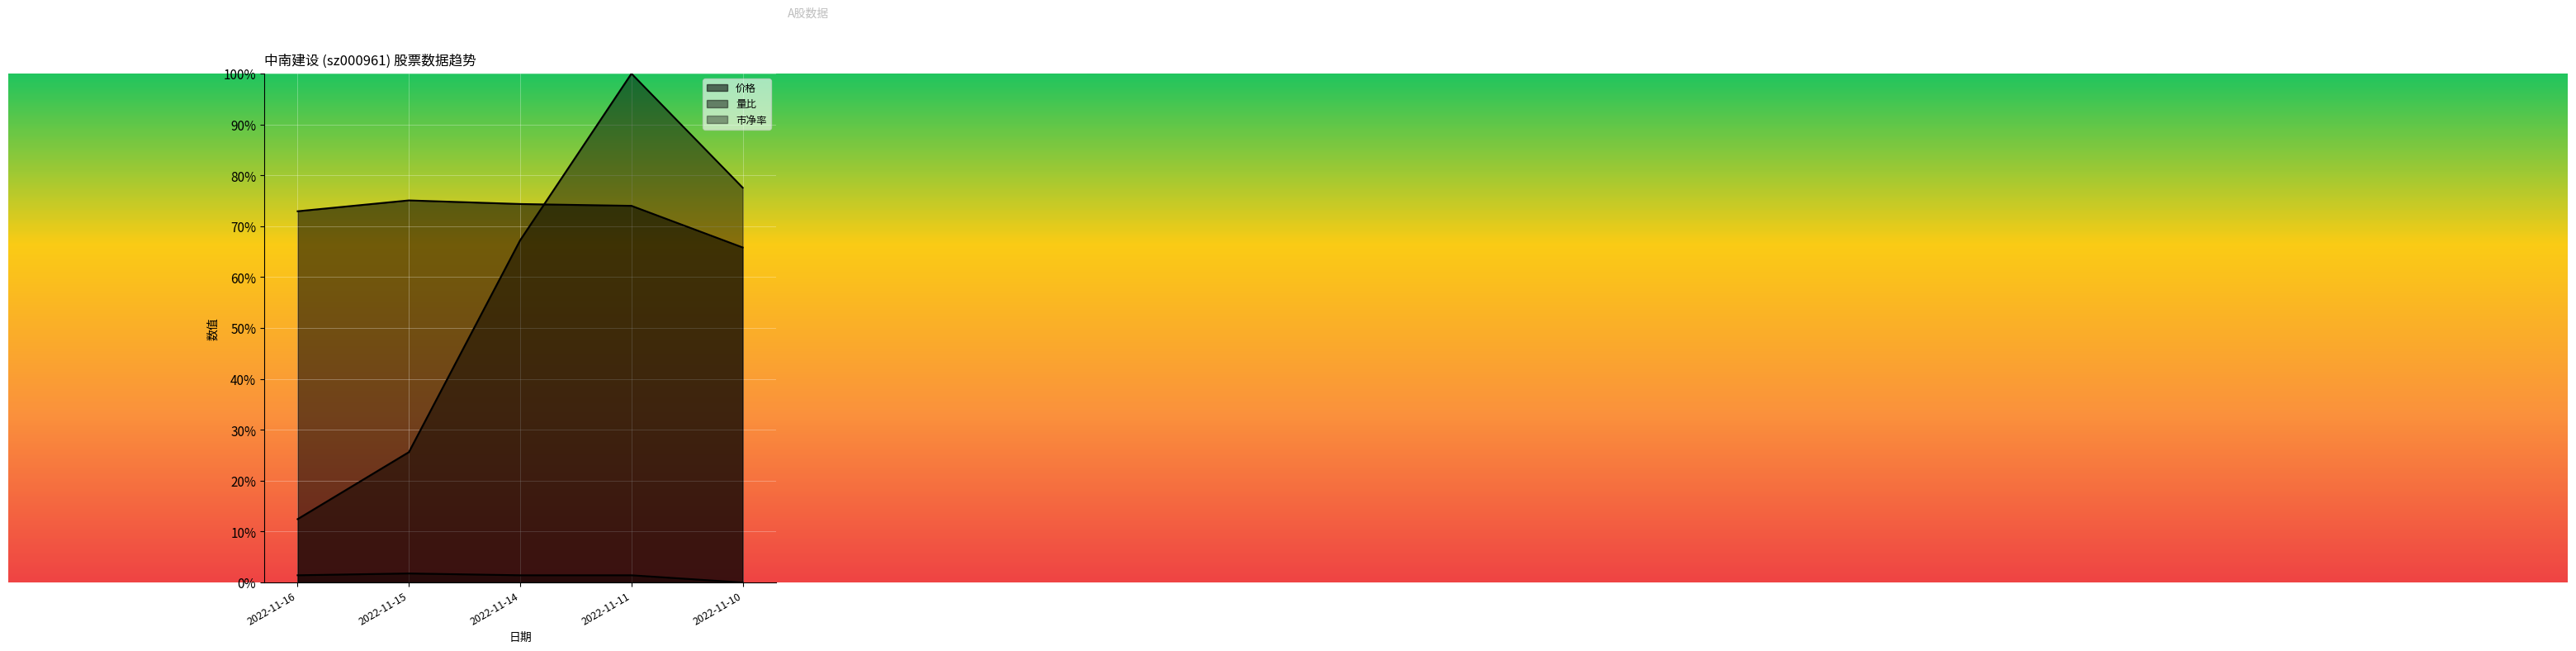

True or false: 价格 and 市净率 cross at least once.

False